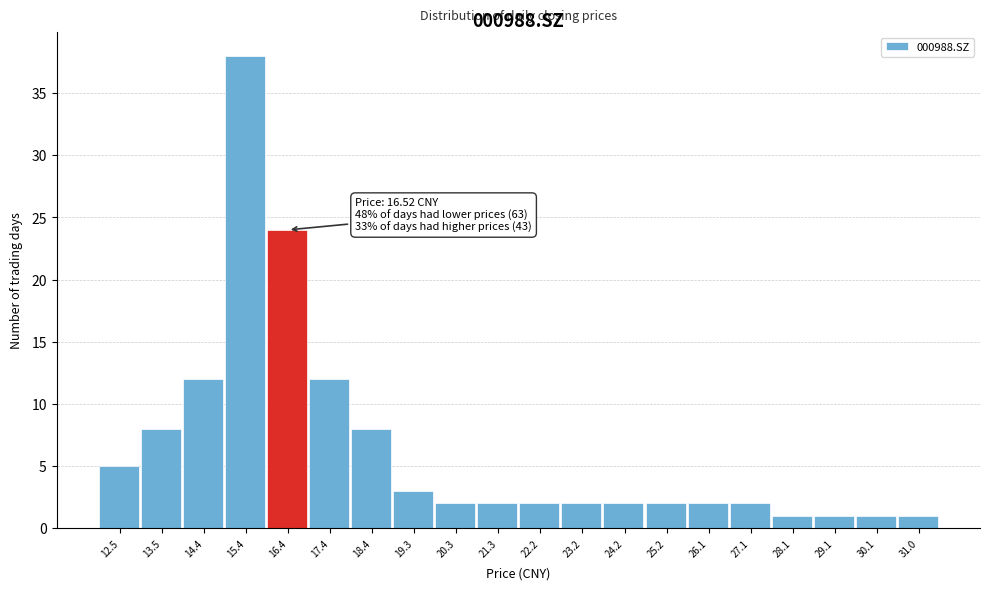

Reading left to right, extract all data points from this chart.

12.5=5	13.5=8	14.4=12	15.4=38	16.4=24	17.4=12	18.4=8	19.3=3	20.3=2	21.3=2	22.2=2	23.2=2	24.2=2	25.2=2	26.1=2	27.1=2	28.1=1	29.1=1	30.1=1	31.0=1